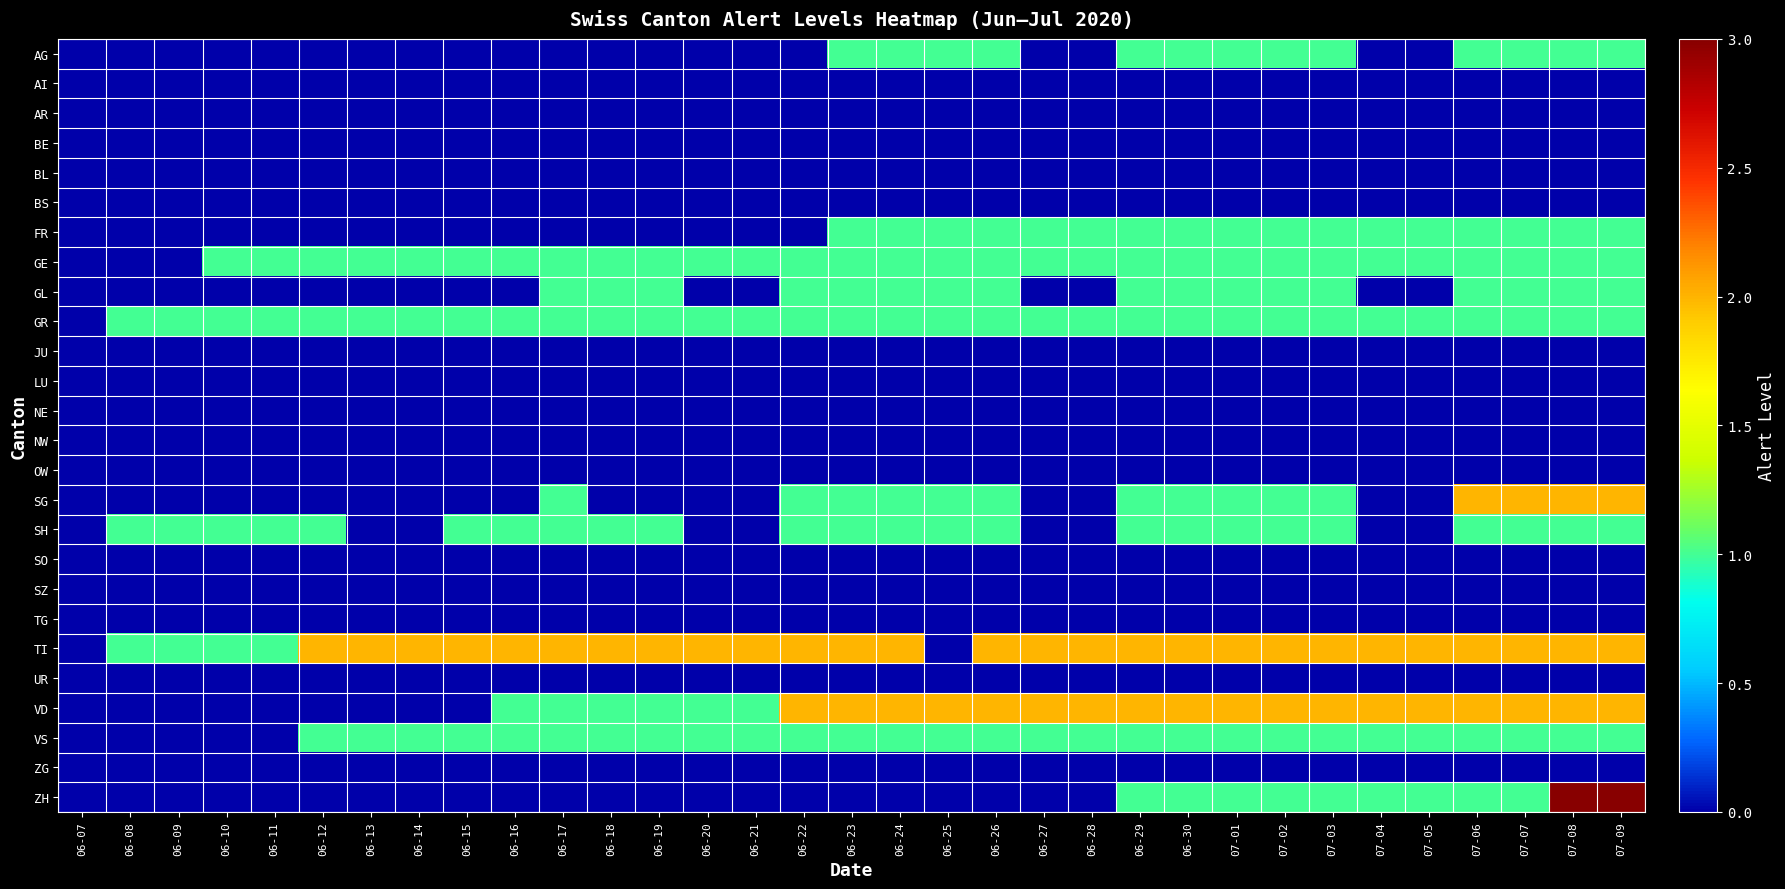

Between 06-07 and 06-22, which series saw the biggest shift?

TI